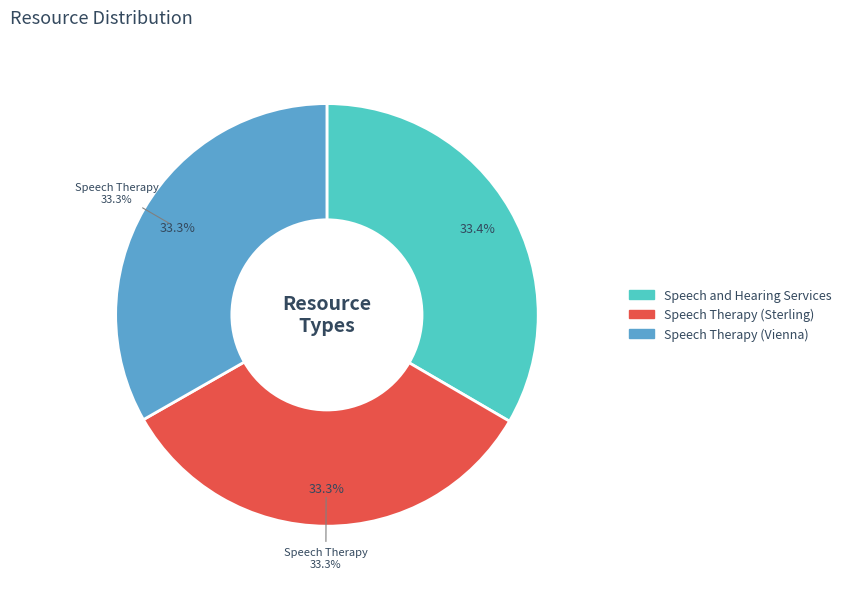

The Speech Therapy (Vienna) slice represents 22% of the pie. True or false?

False